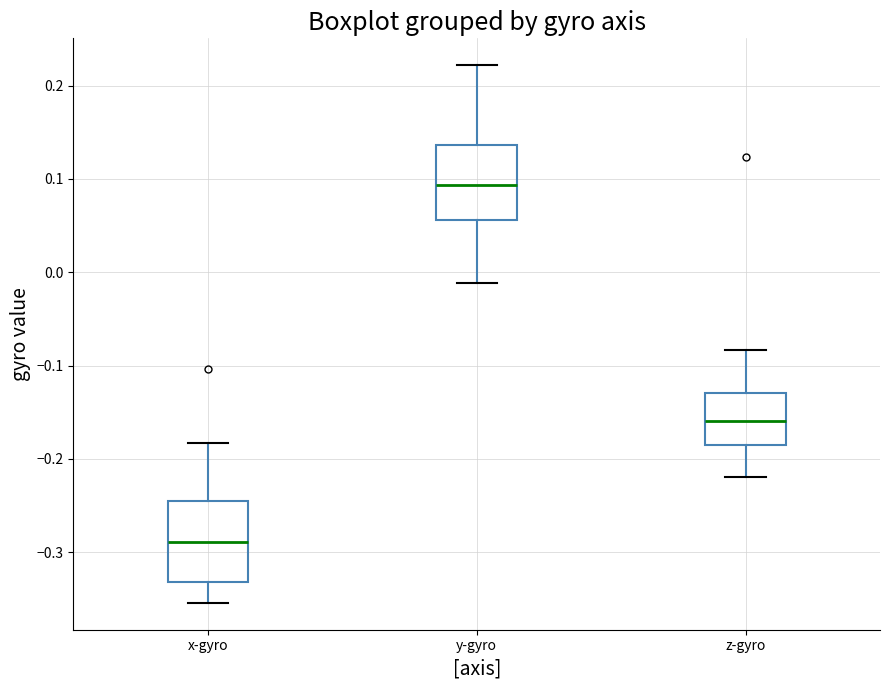

Reading left to right, read every box against the y-axis: the position of its median line, the range the box covers, and the ends of its whiskers. The values are not printed on the chart, so give them approximately, as read against the axis.

x-gyro: median -0.29, box -0.33 to -0.24, whiskers -0.35 to -0.18
y-gyro: median 0.09, box 0.06 to 0.14, whiskers -0.01 to 0.22
z-gyro: median -0.16, box -0.18 to -0.13, whiskers -0.22 to -0.08